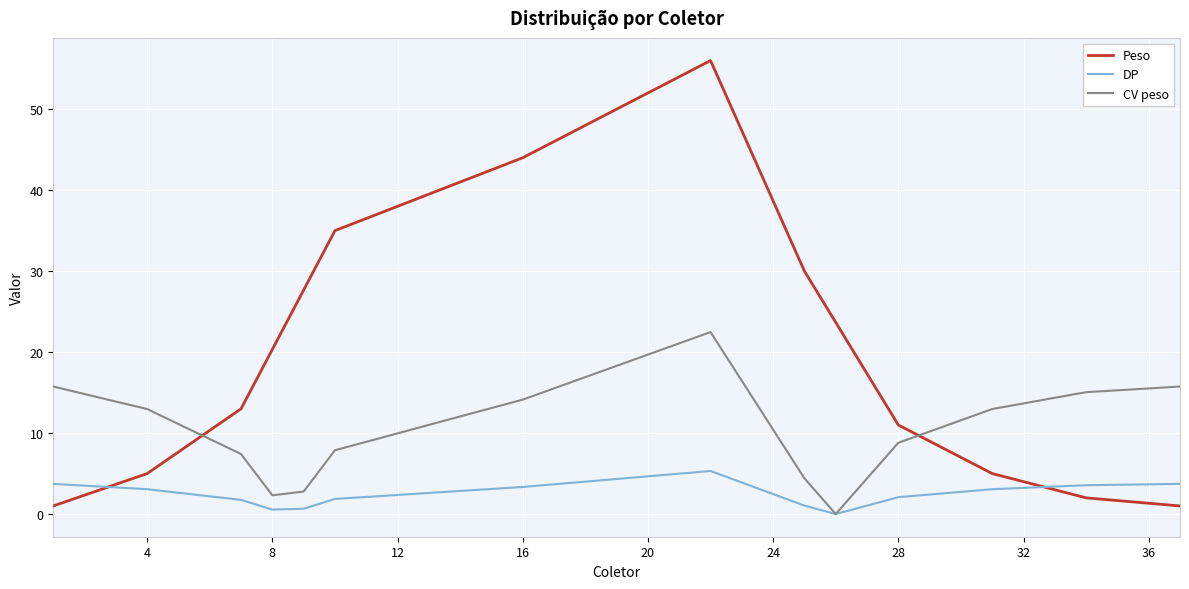

How many values in the Peso series exceed 20?

19